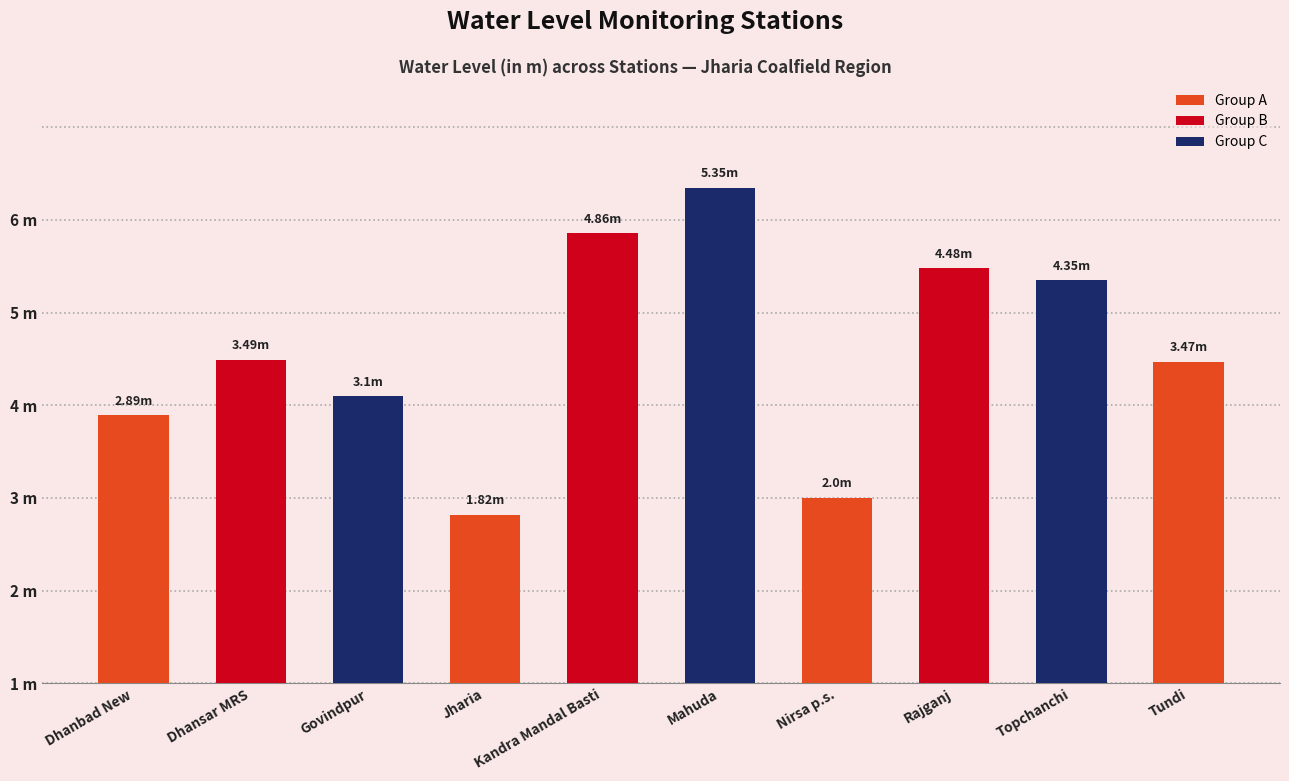

Reading right to left, extract all data points from this chart.

3.5	4.3	4.5	2.0	5.3	4.9	1.8	3.1	3.5	2.9